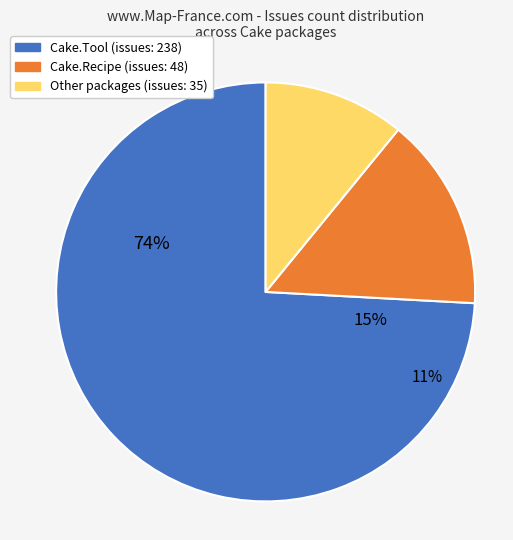

What is the largest slice in the pie chart?

Cake.Tool